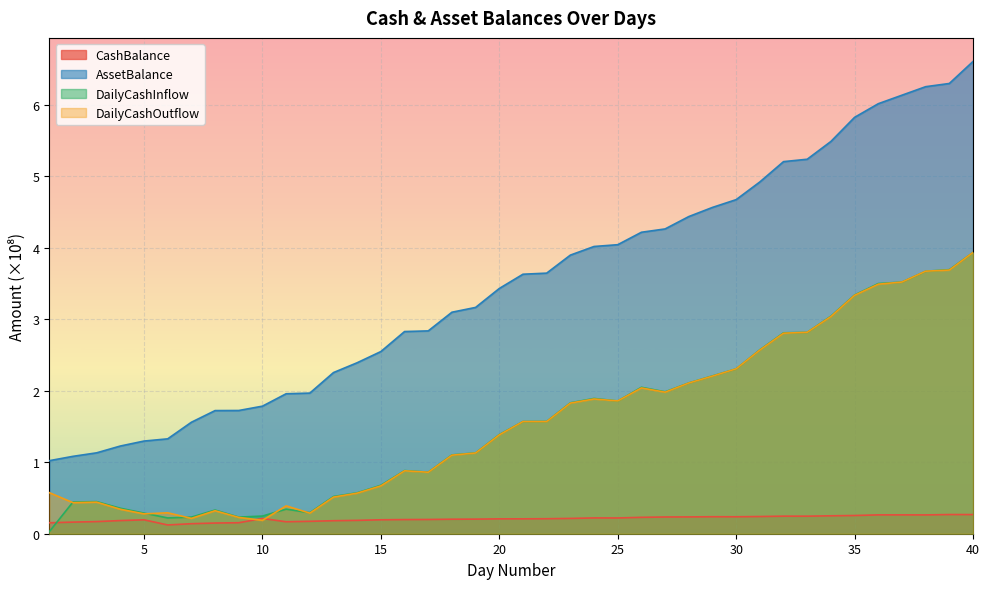

What is the sum of the AssetBalance values at 12 and 20?

5.4